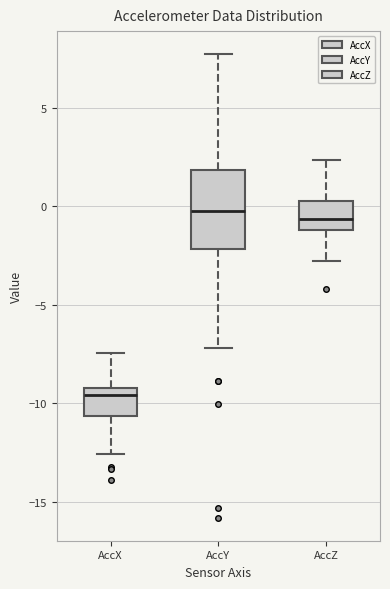

Reading left to right, read every box against the y-axis: the position of its median line, the range the box covers, and the ends of its whiskers. The values are not printed on the chart, so give them approximately, as read against the axis.

AccX: median -9.5, box -10.5 to -9.0, whiskers -12.5 to -7.5
AccY: median -0.5, box -2.0 to 2.0, whiskers -7.0 to 7.5
AccZ: median -0.5, box -1.0 to 0.5, whiskers -3.0 to 2.5